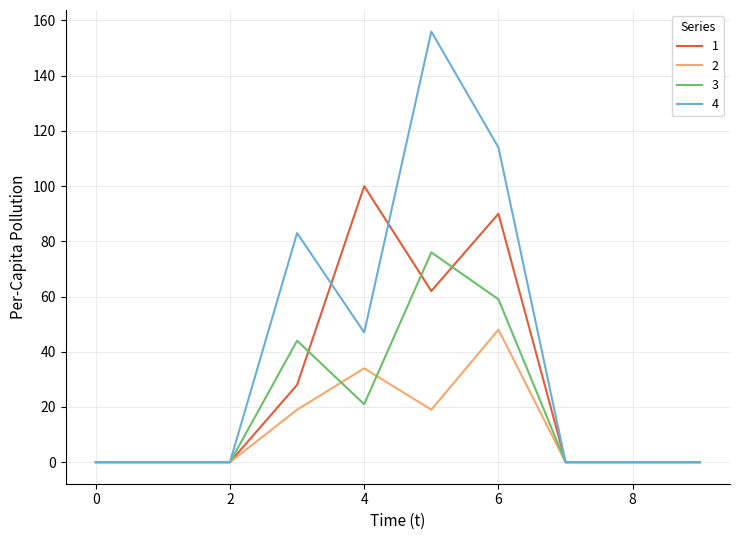

Does the chart have visible grid lines?

Yes